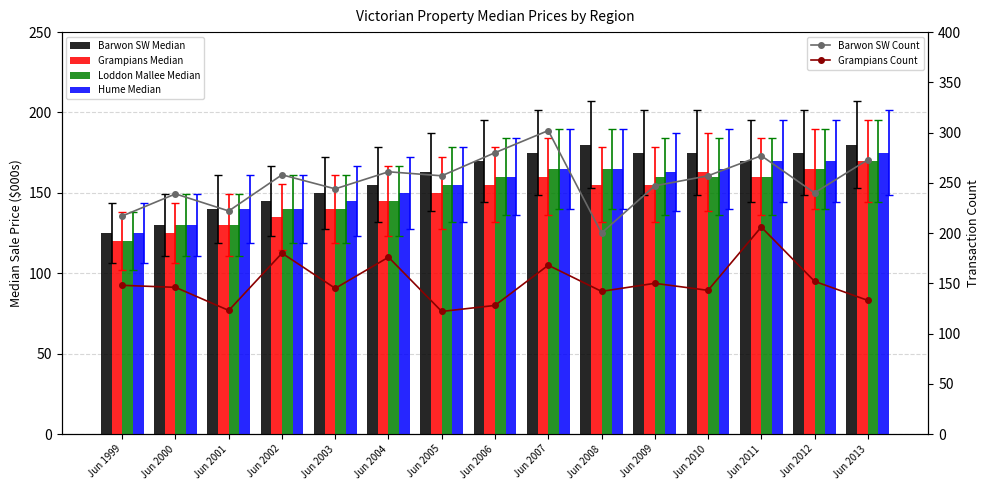

What is the difference between the maximum and minimum values in the Barwon SW Median series?

55